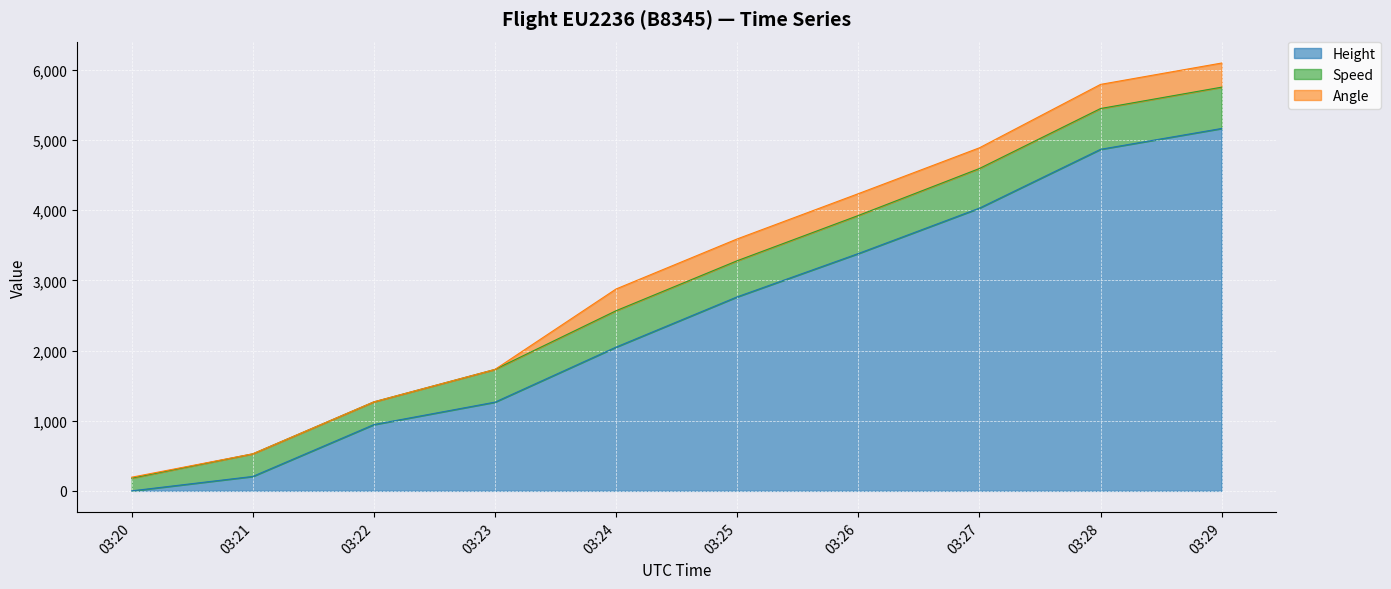

How many data points does each series have?

10